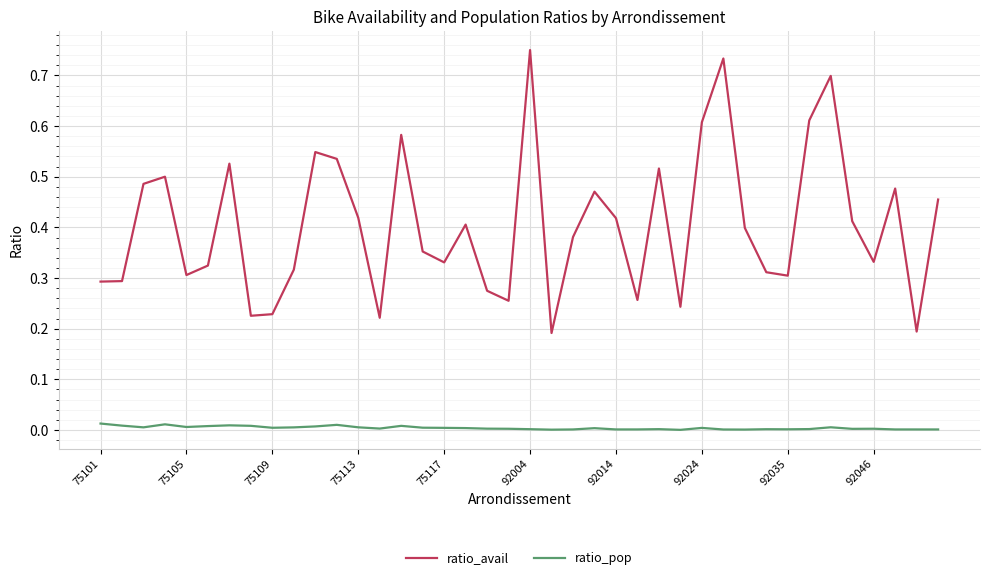

True or false: ratio_pop and ratio_avail cross at least once.

False